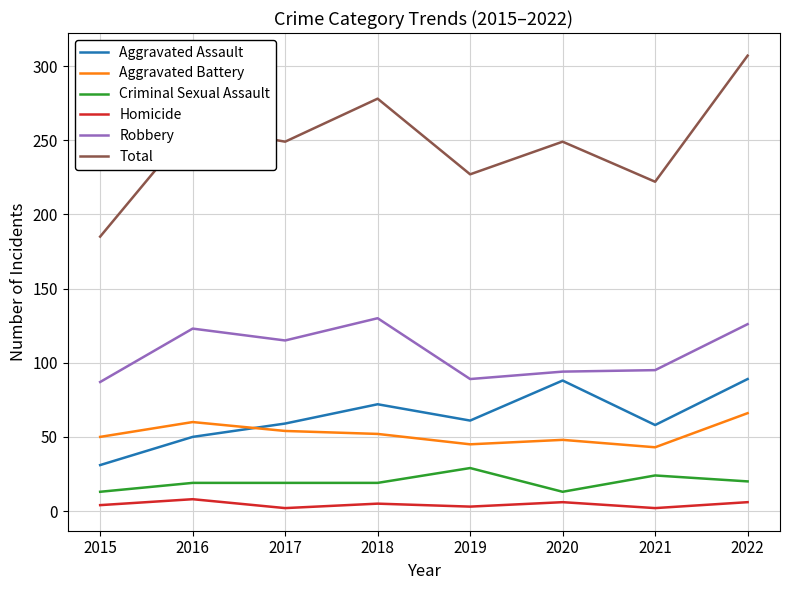

True or false: Aggravated Assault has a value of 59 at 2017.

True